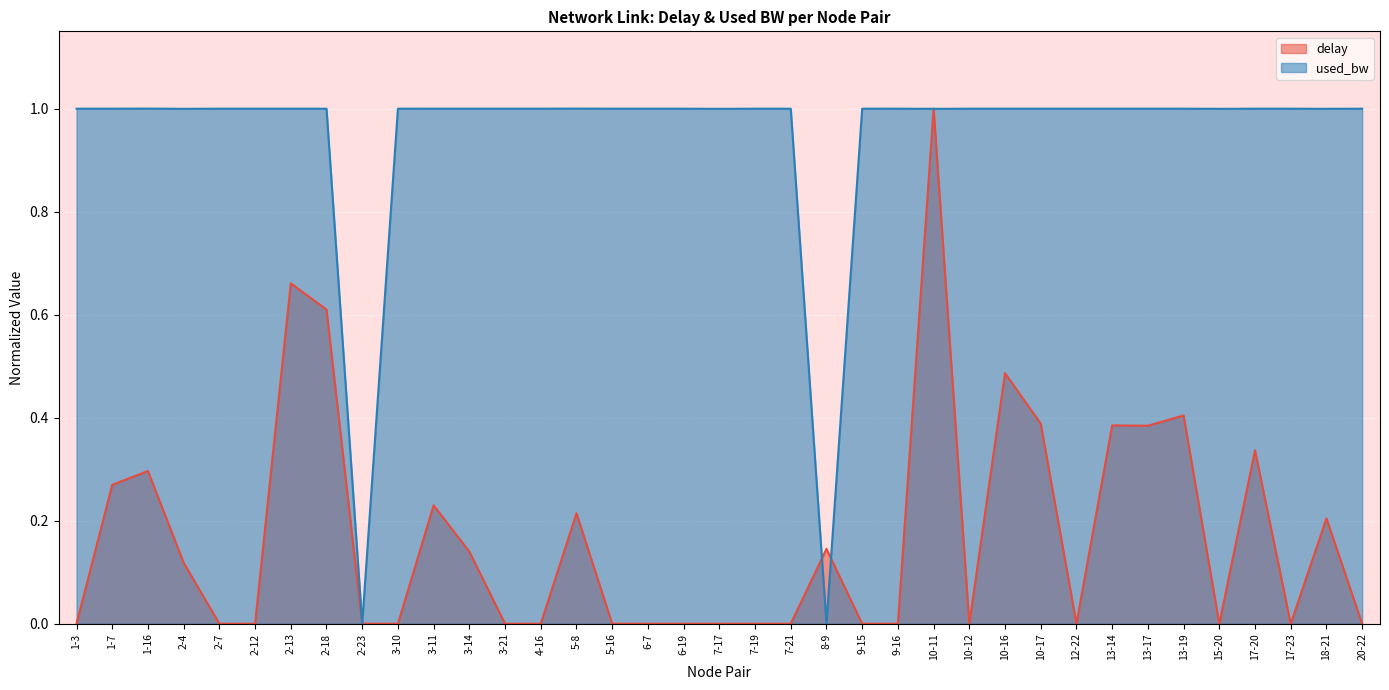

What position from the right is 2-18?

30